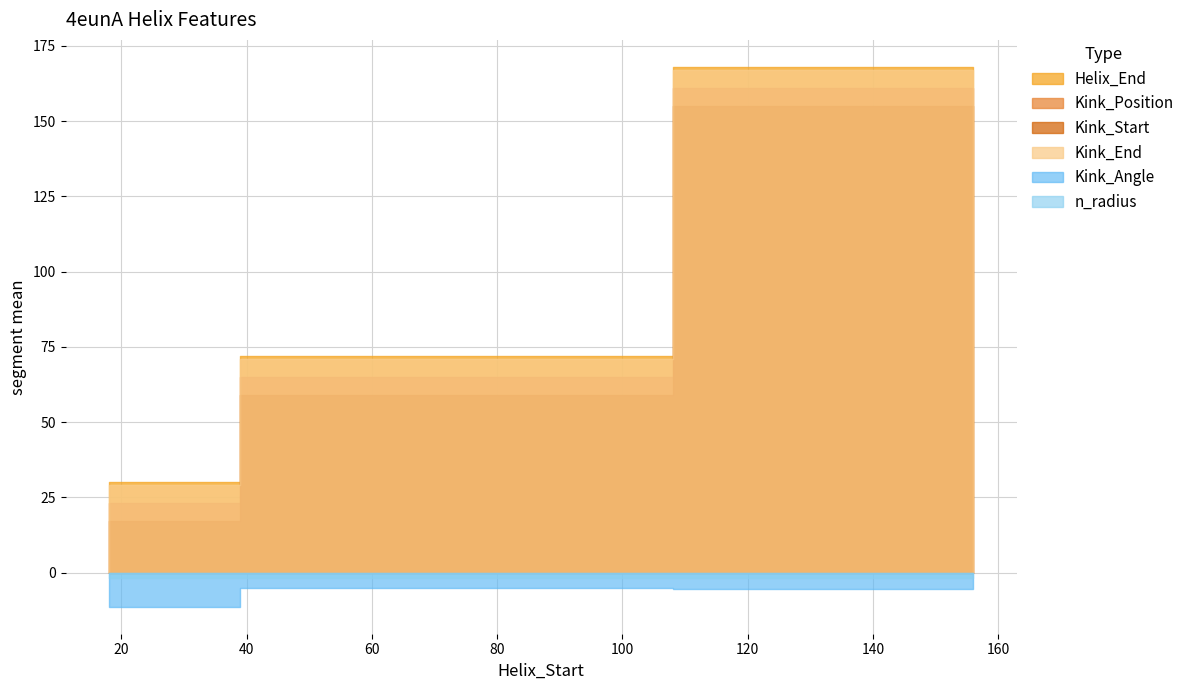

At 18, list the series in order from smallest to largest.

n_radius, Kink_Angle, Kink_Start, Kink_Position, Kink_End, Helix_End